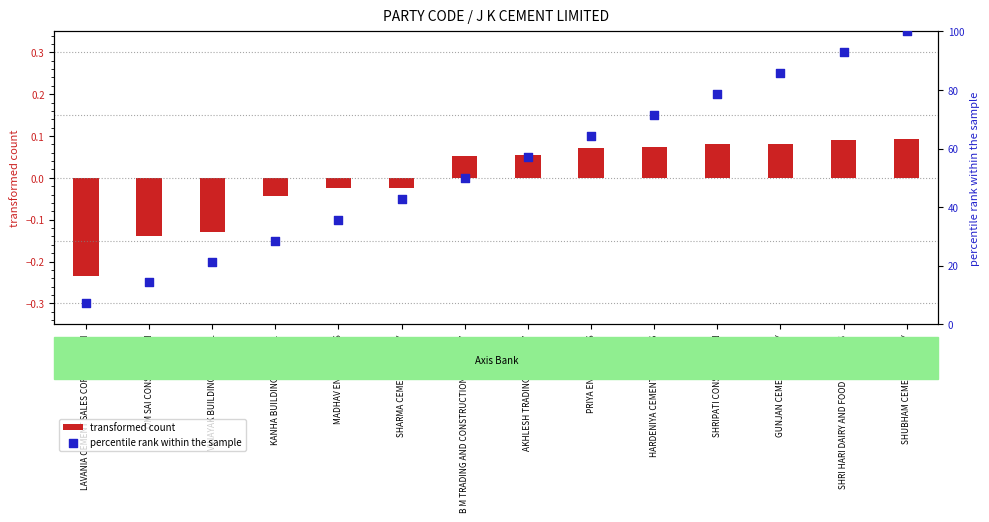

Which series contains the highest Y value?

percentile rank within the sample